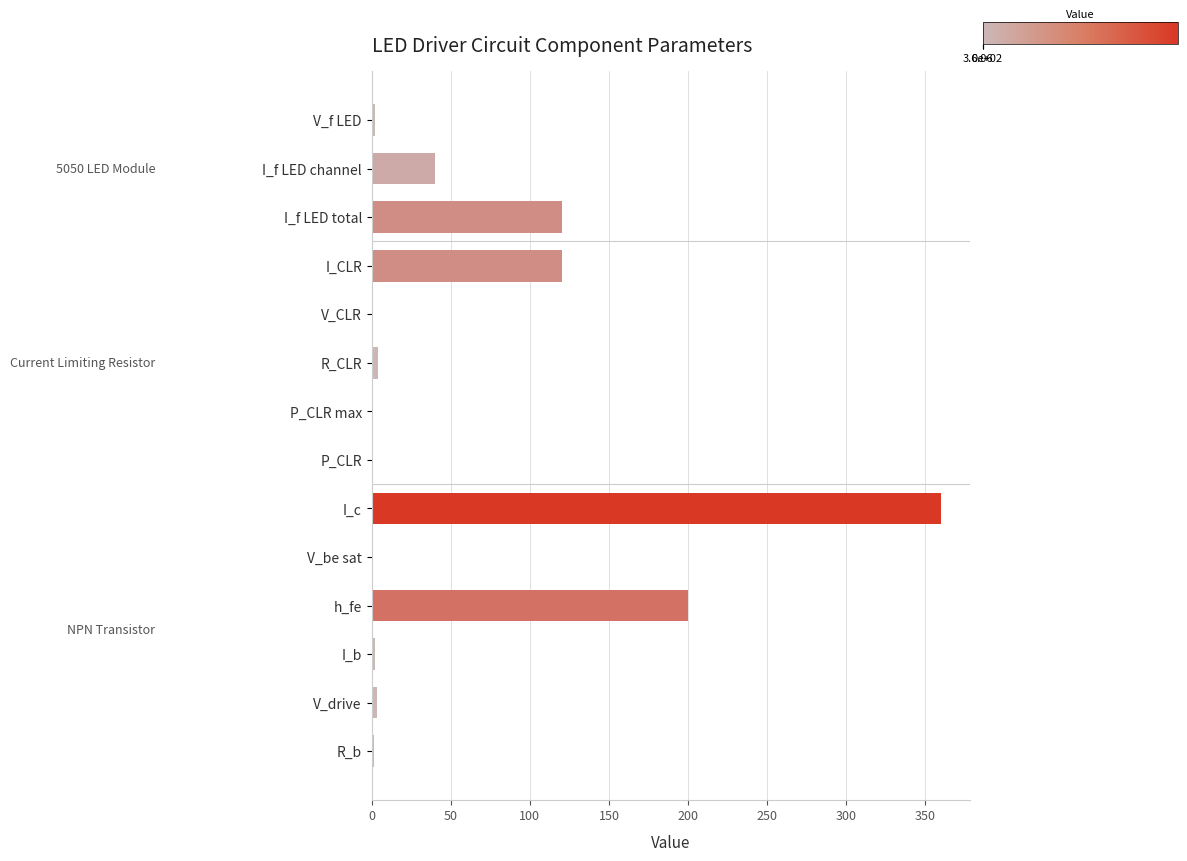

At which label is the value closest to 180?

h_fe